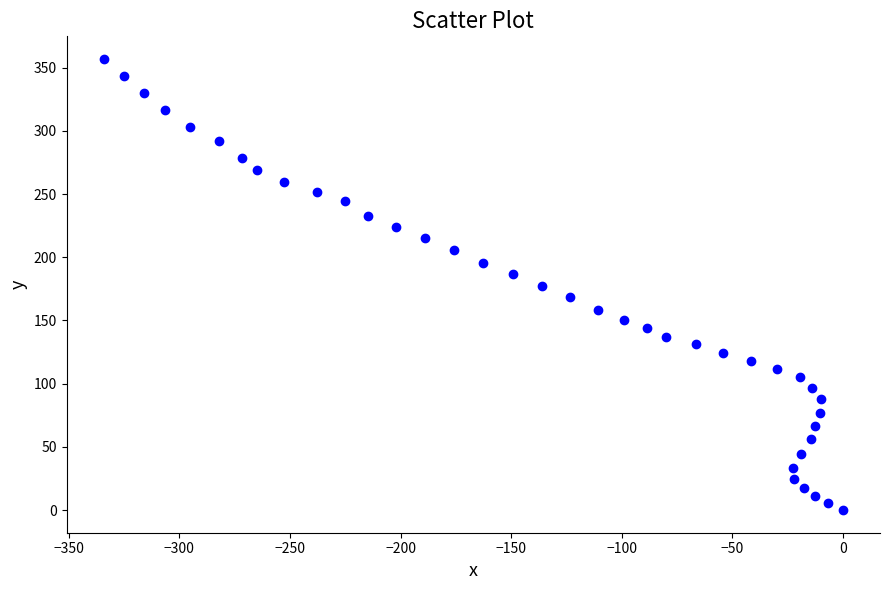

What is the range of X values (max minus min)?

334.3